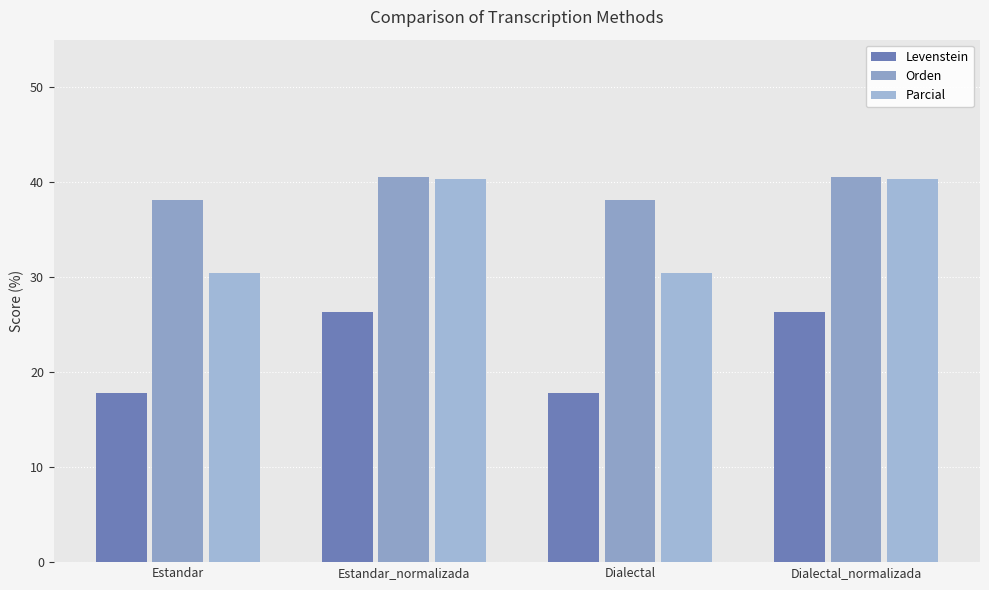

What is the label of the 4th bar from the left?

Dialectal_normalizada